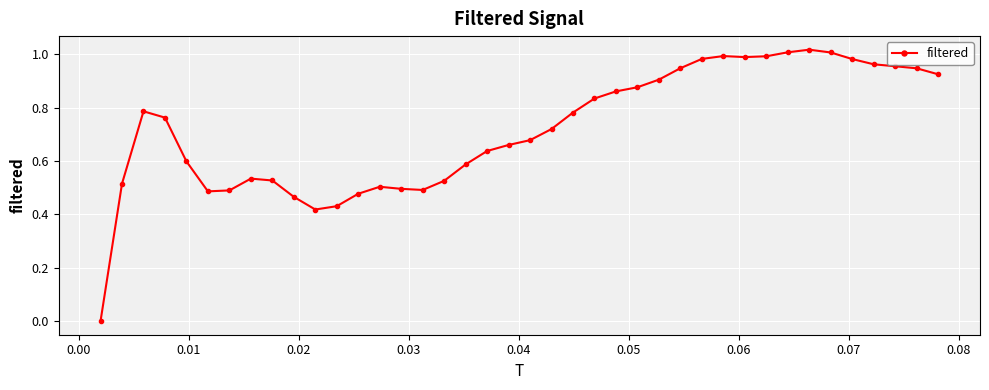

True or false: there are more than 1 points higher than both neighbors.

True